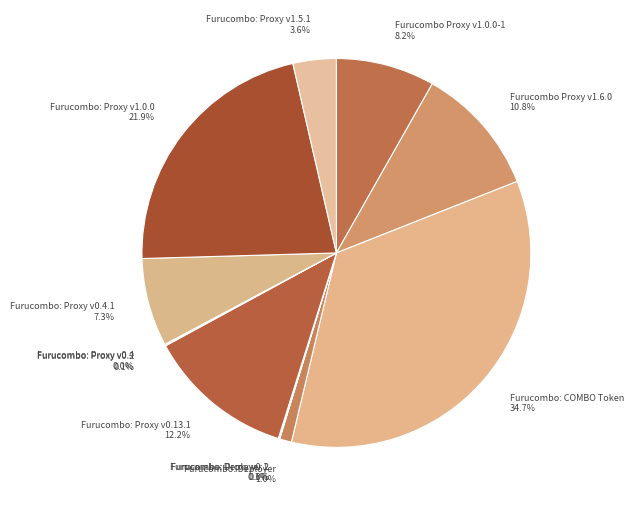

Is there a majority slice in this chart?

No